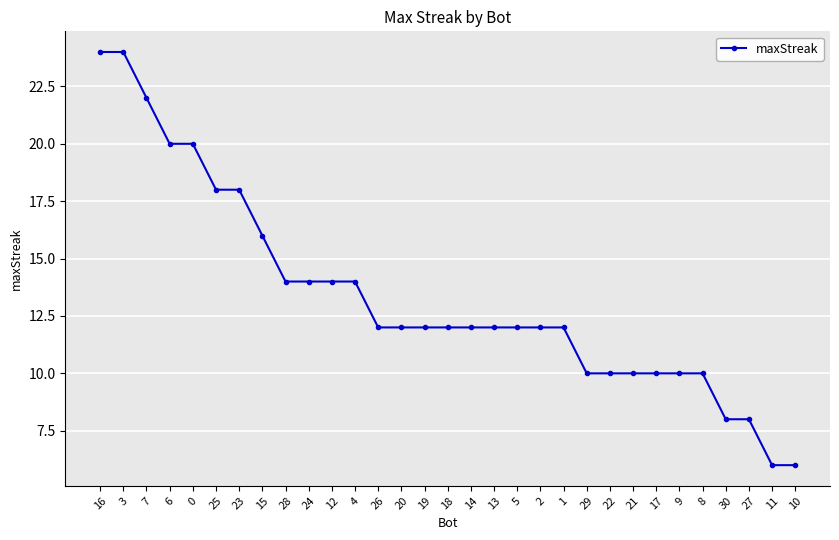

Count the number of categories in the chart.

31